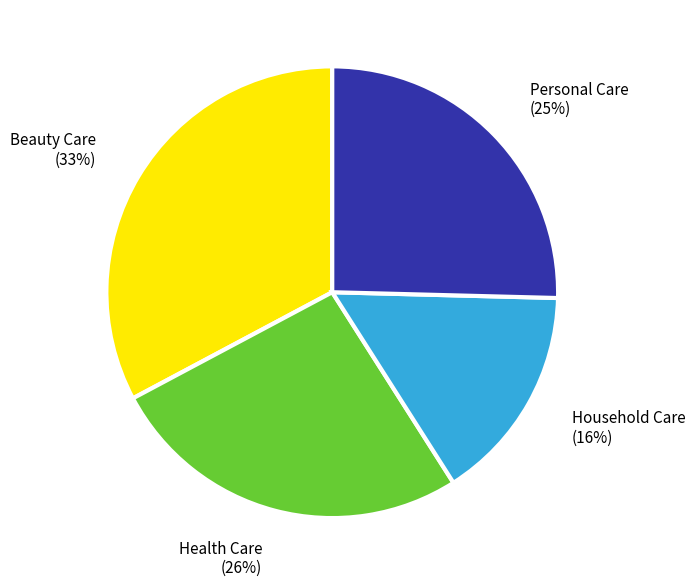

Is there a majority slice in this chart?

No